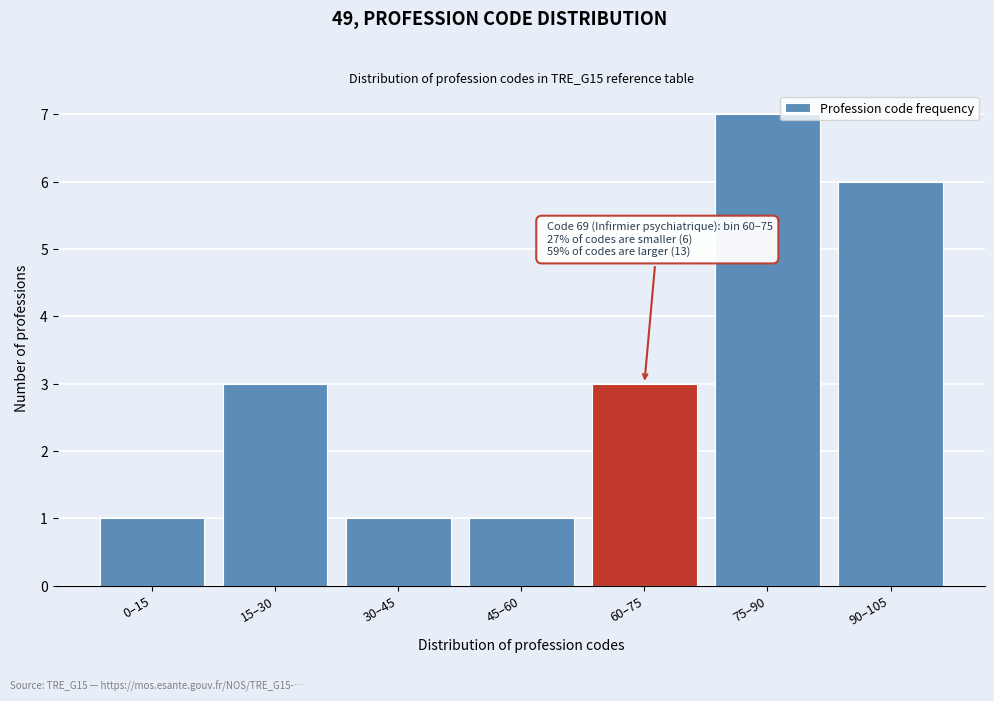

Reading left to right, list all the values displayed in this chart.

1	3	1	1	3	7	6